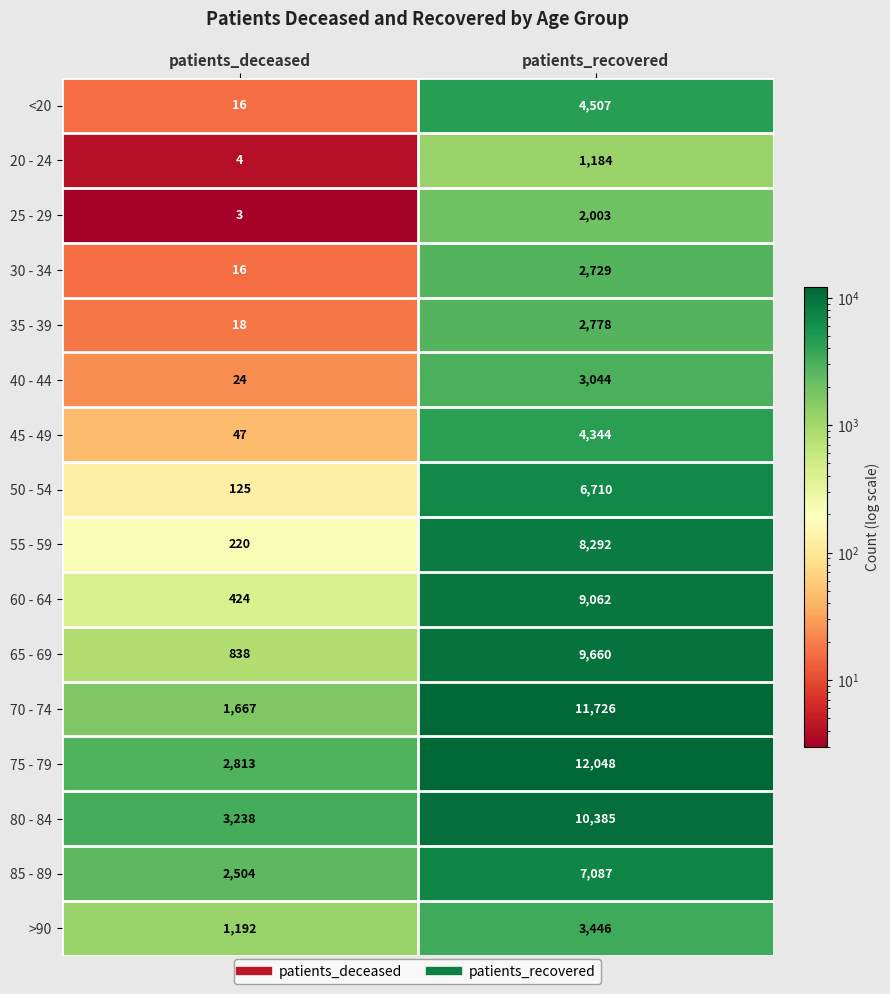

Count the number of data series in this chart.

16